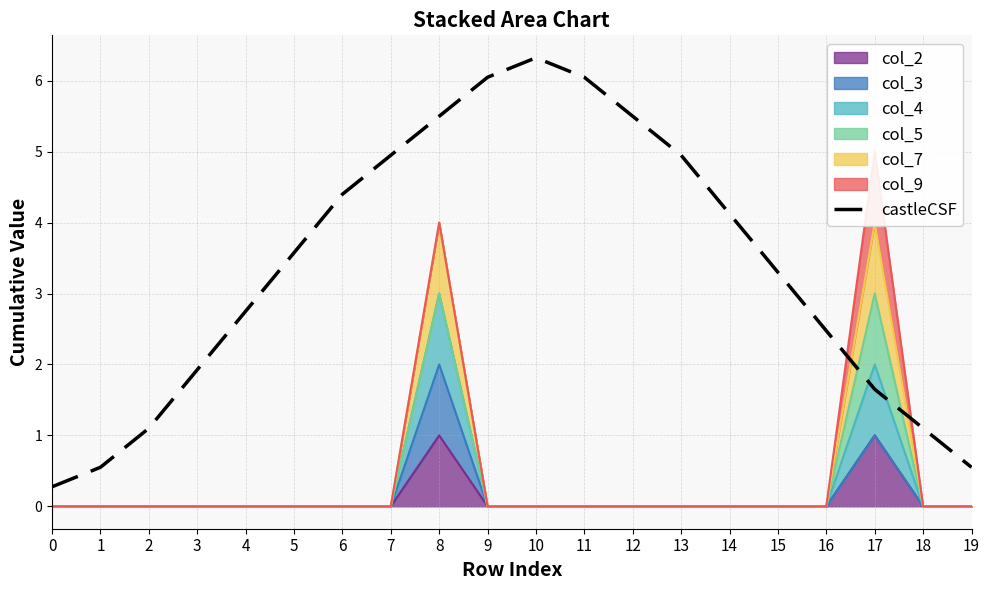

What is the value of the 5th point from the left?

2.8